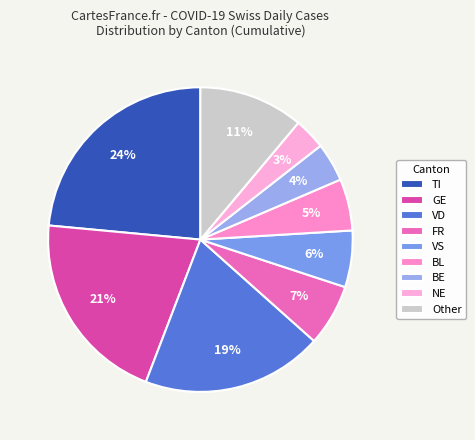

How many segments does this pie chart have?

9